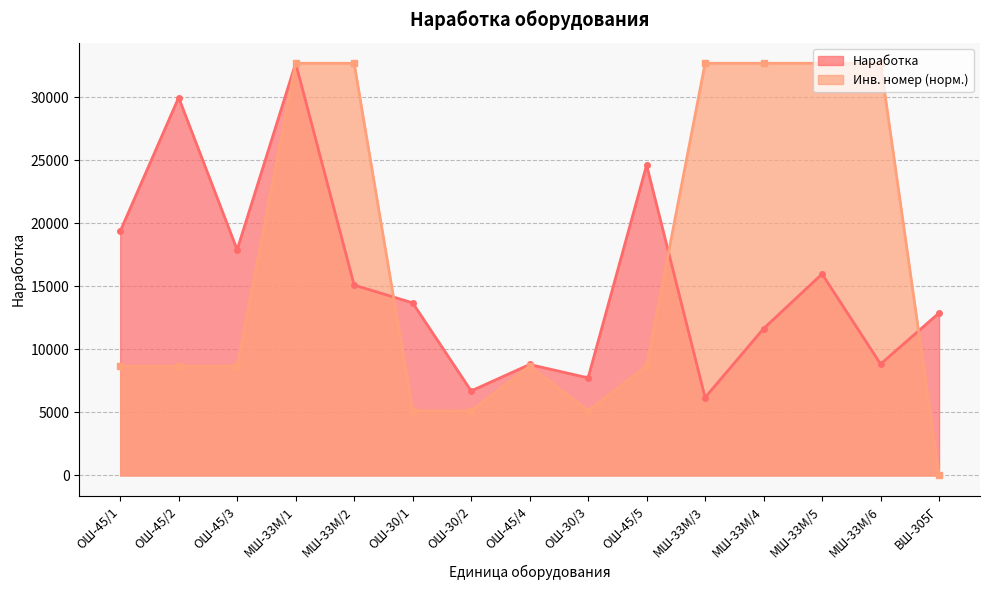

What is the label of the 1st point from the left?

ОШ-45/1